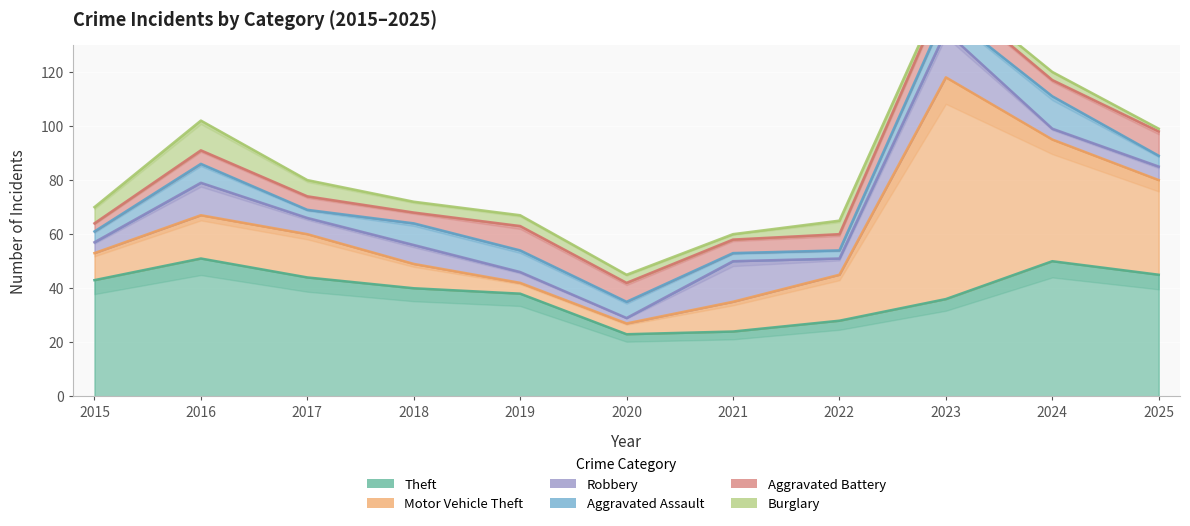

True or false: Theft and Burglary intersect in this chart.

False